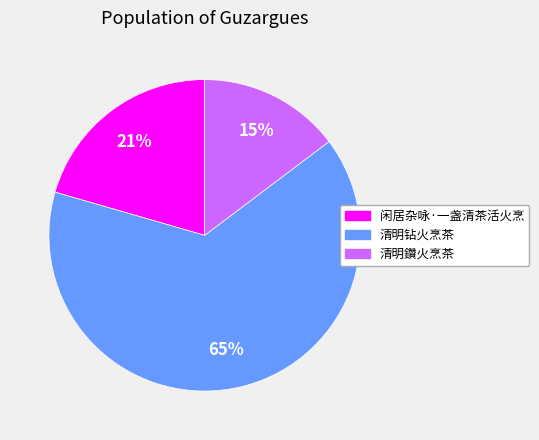

Do 清明钻火烹茶 and 清明鑽火烹茶 together represent more than half of the pie?

Yes